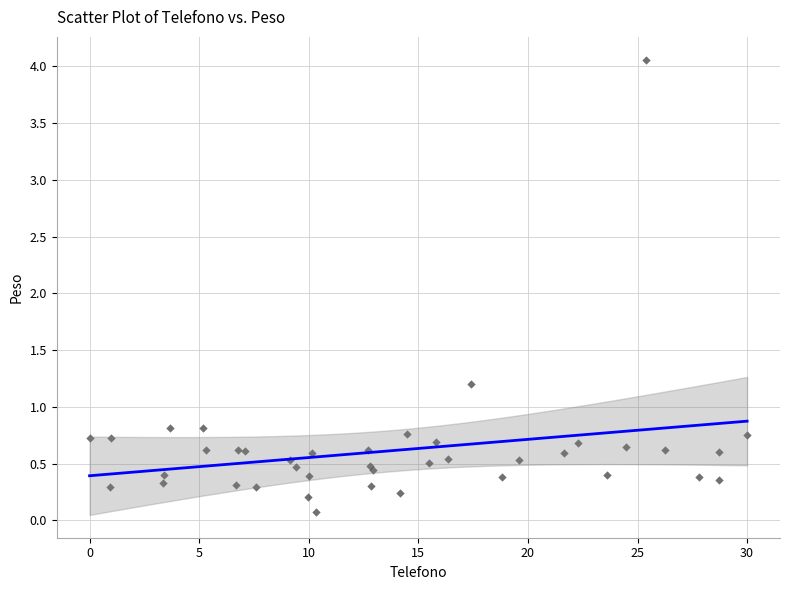

What Y value in the scatter plot is closest to 2?

1.2